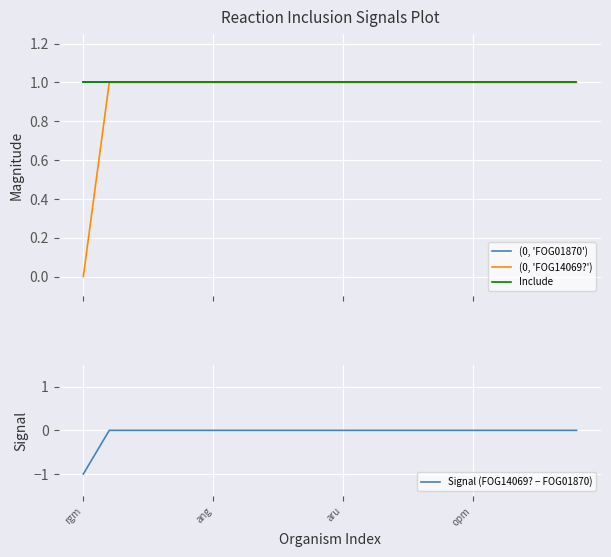

True or false: (0, 'FOG14069?') and Signal (FOG14069? − FOG01870) cross at least once.

False